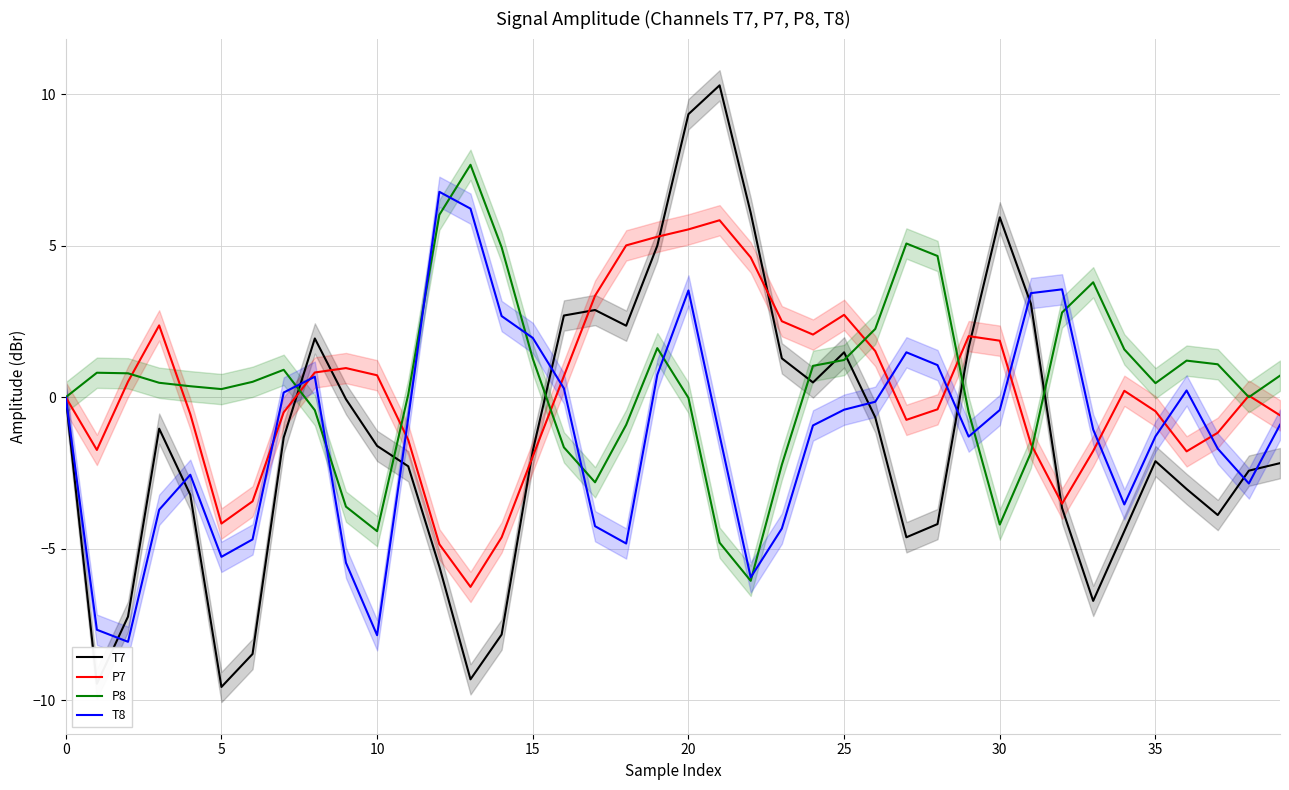

Between 22 and 32, which is larger?

22